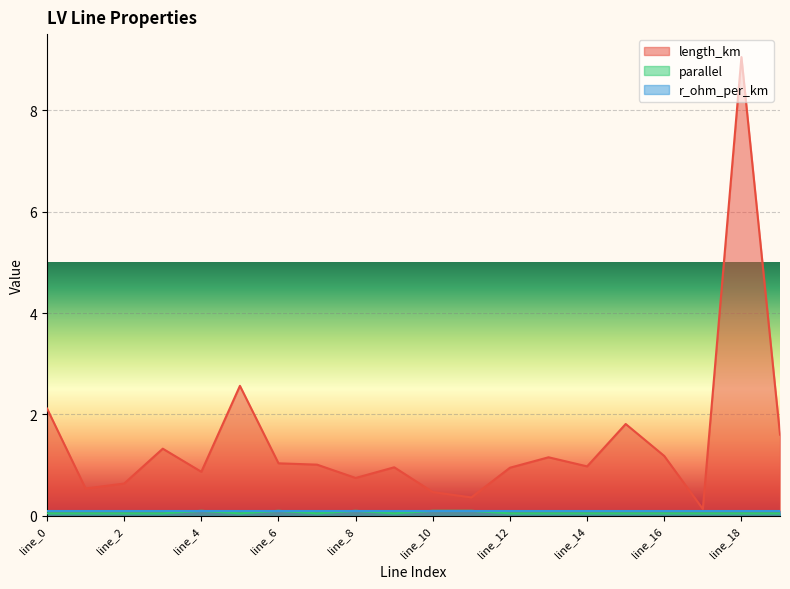

What is the value of the parallel point at the 6th from the left?

0.1